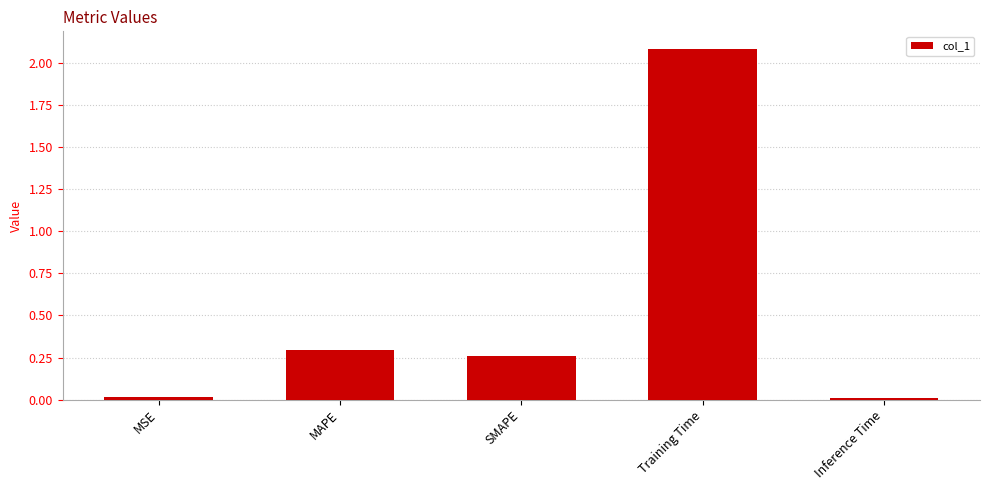

What is the change in value from MSE to Training Time?

+2.1